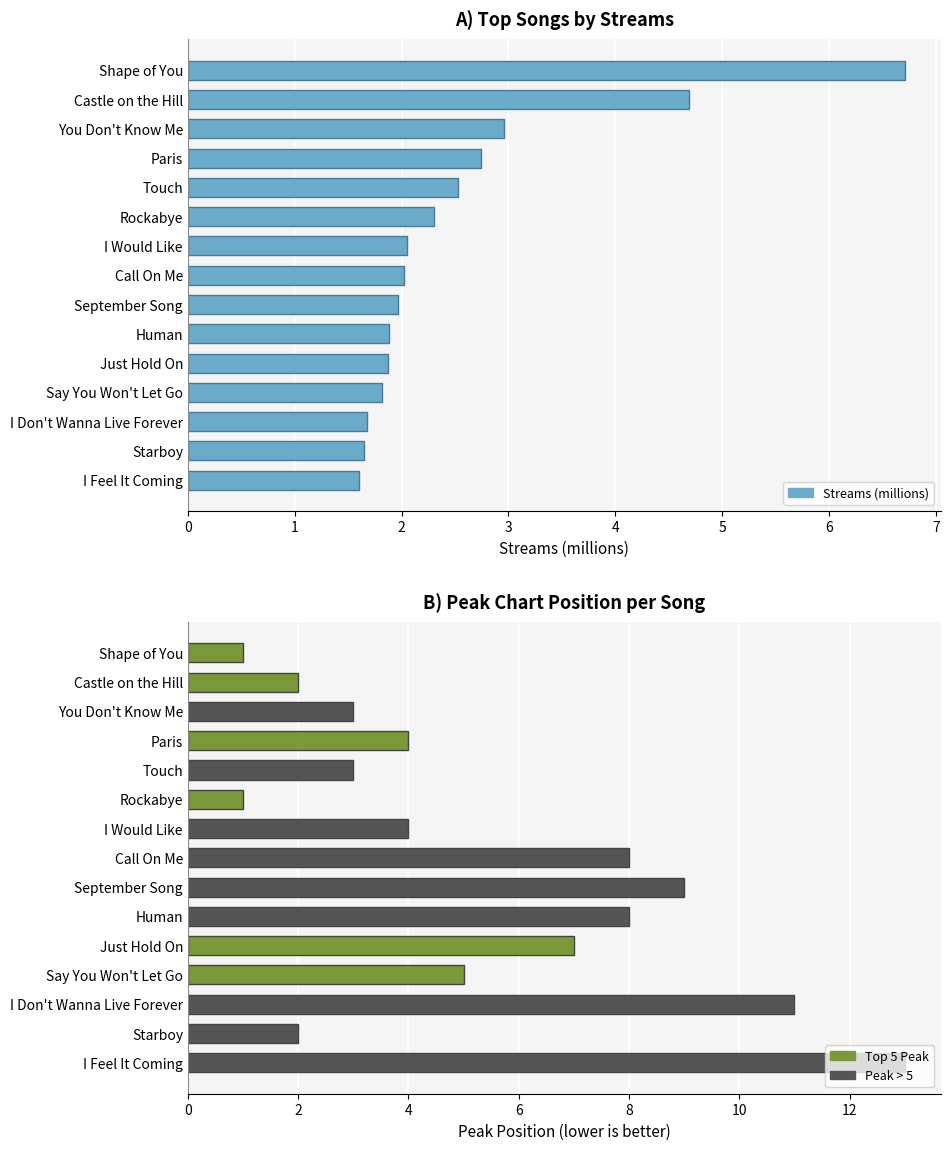

Which series has the largest total across all categories?

Peak Position